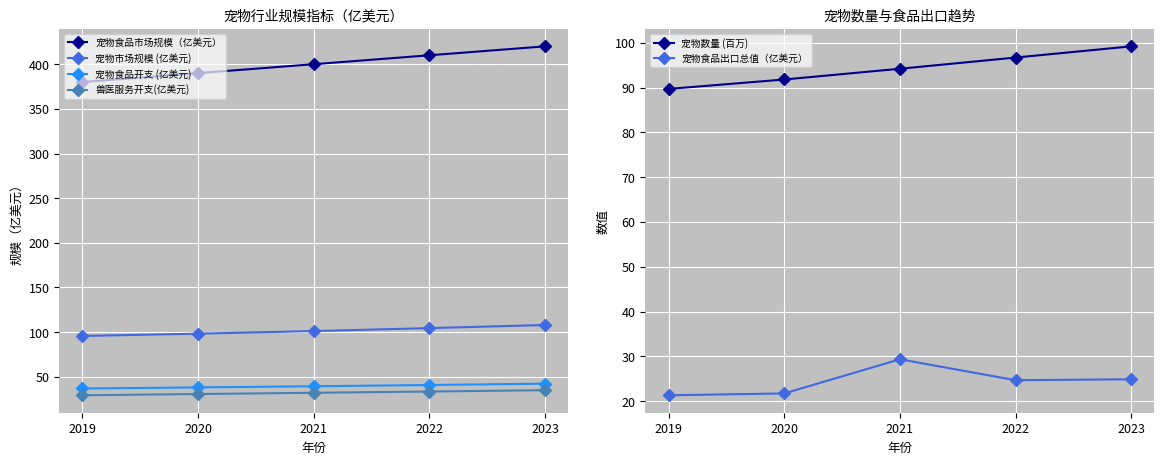

What are all the series names shown in the legend?

宠物食品市场规模（亿美元）, 宠物市场规模 (亿美元), 宠物食品开支 (亿美元), 兽医服务开支(亿美元), 宠物数量 (百万), 宠物食品出口总值（亿美元）